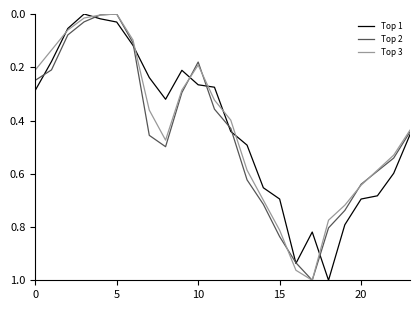

What are all the series names shown in the legend?

Top 1, Top 2, Top 3